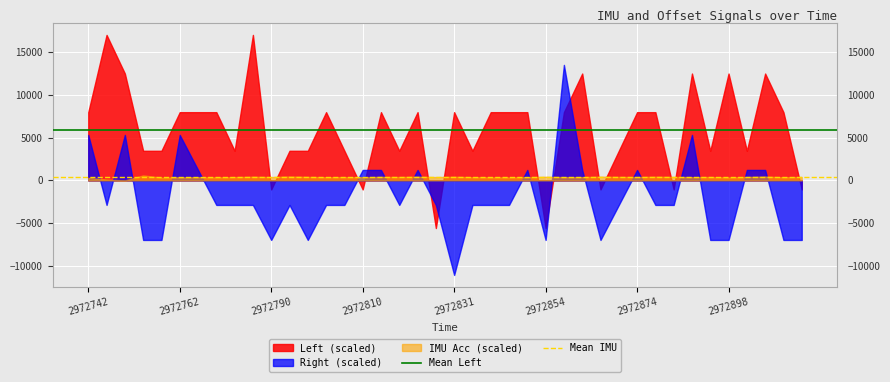

List the series in order of their peak value, highest first.

Left (scaled), Right (scaled), IMU Acc (scaled)